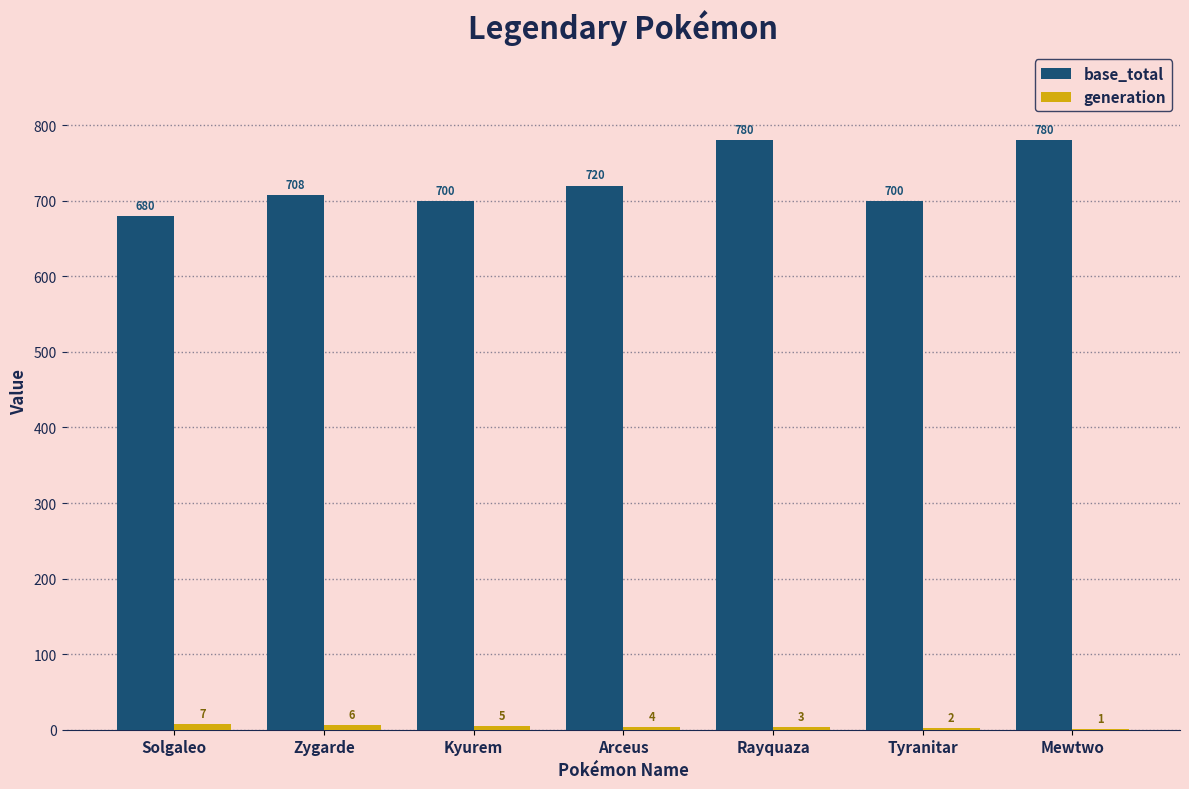

The base_total series shows 720 at Arceus. True or false?

True